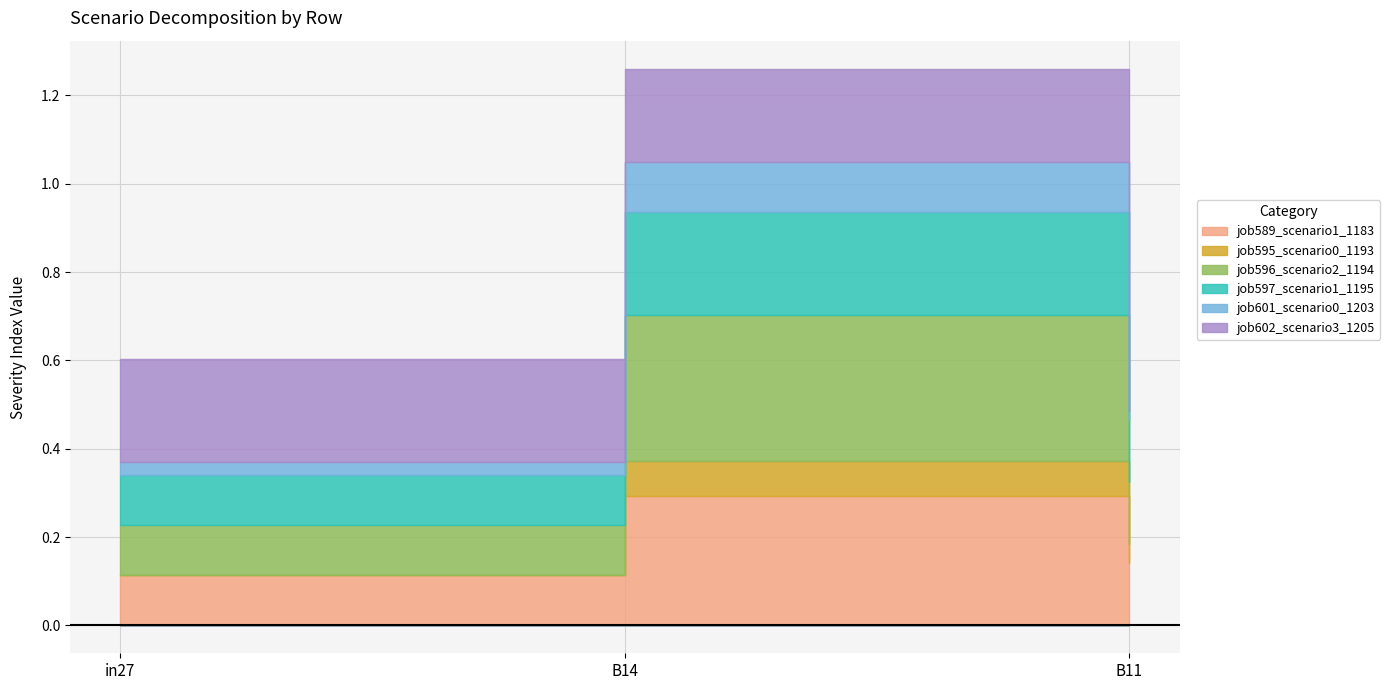

What are all the series names shown in the legend?

job589_scenario1_1183, job595_scenario0_1193, job596_scenario2_1194, job597_scenario1_1195, job601_scenario0_1203, job602_scenario3_1205